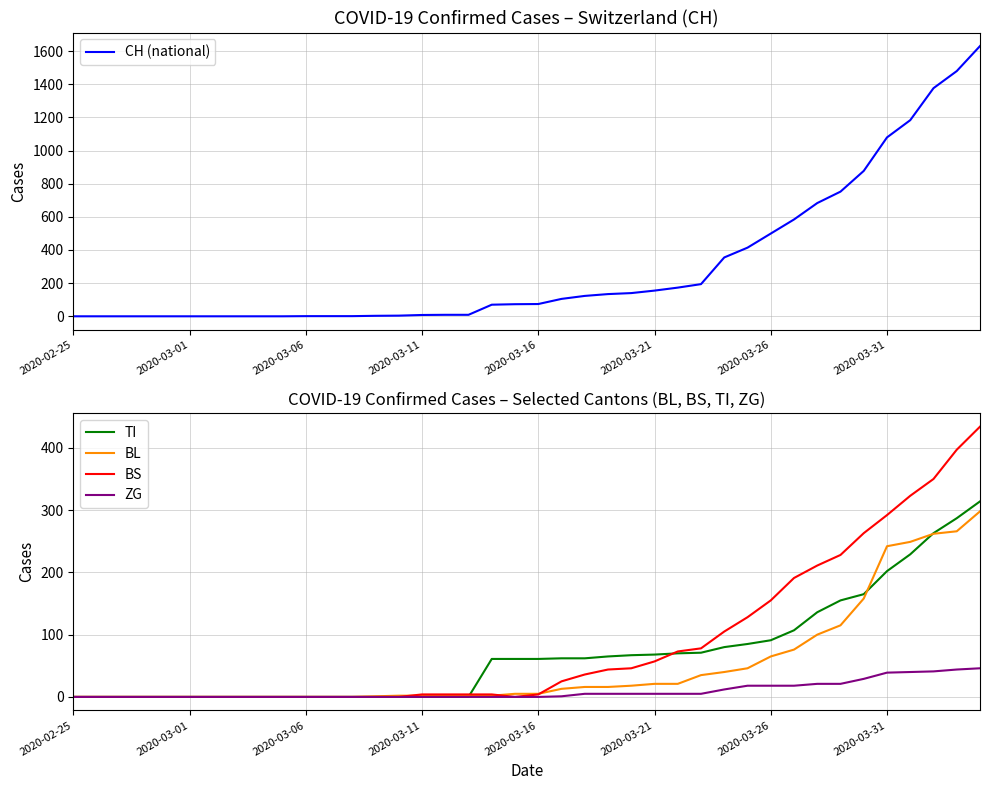

Rank the series by their maximum value, from highest to lowest.

CH (national), BS, TI, BL, ZG